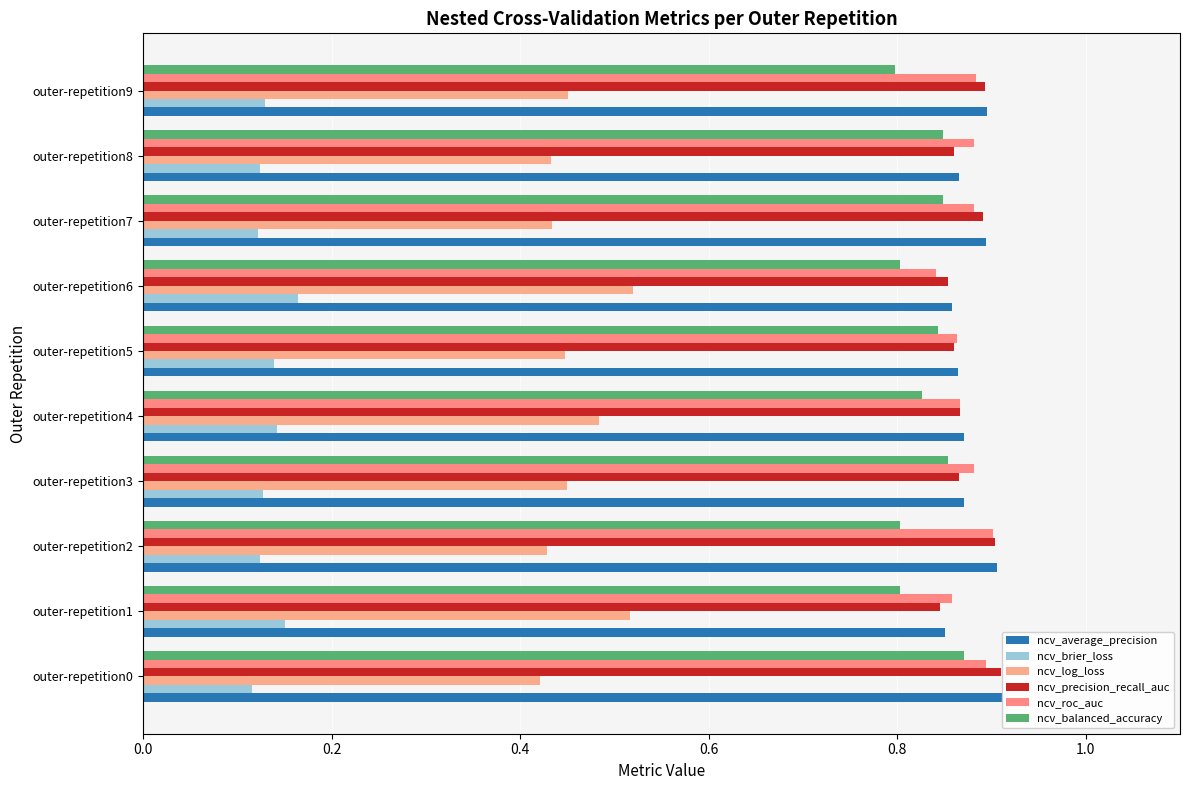

Is the value of ncv_brier_loss at outer-repetition2 greater than the value of ncv_log_loss at outer-repetition5?

No